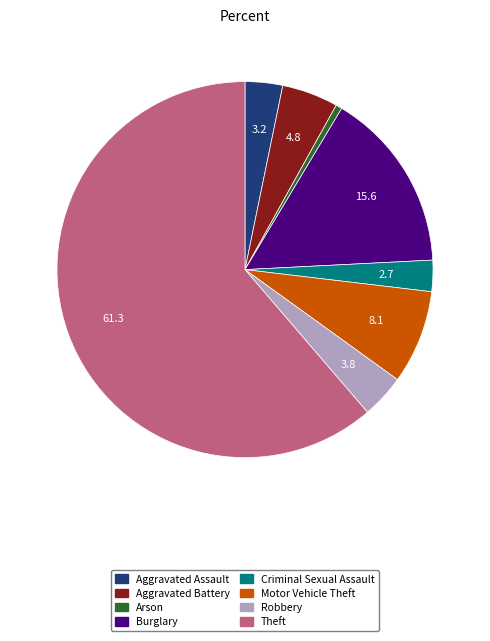

Which has a higher value, Theft or Robbery?

Theft